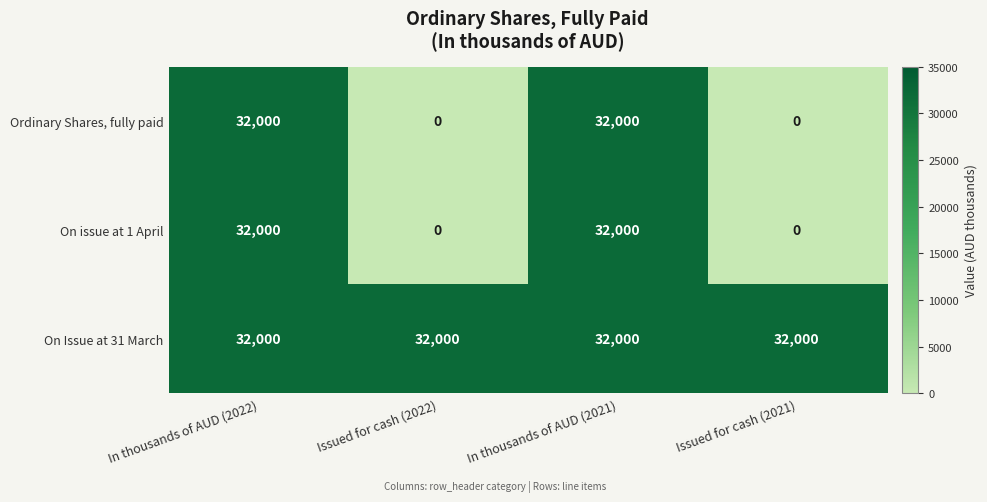

What is the total value across all series at In thousands of AUD (2021)?

96000